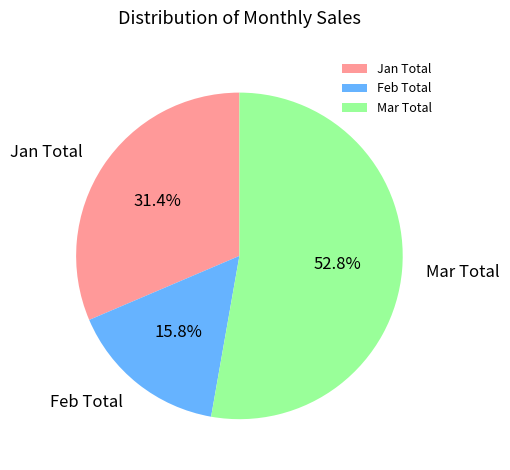

How many segments does this pie chart have?

3